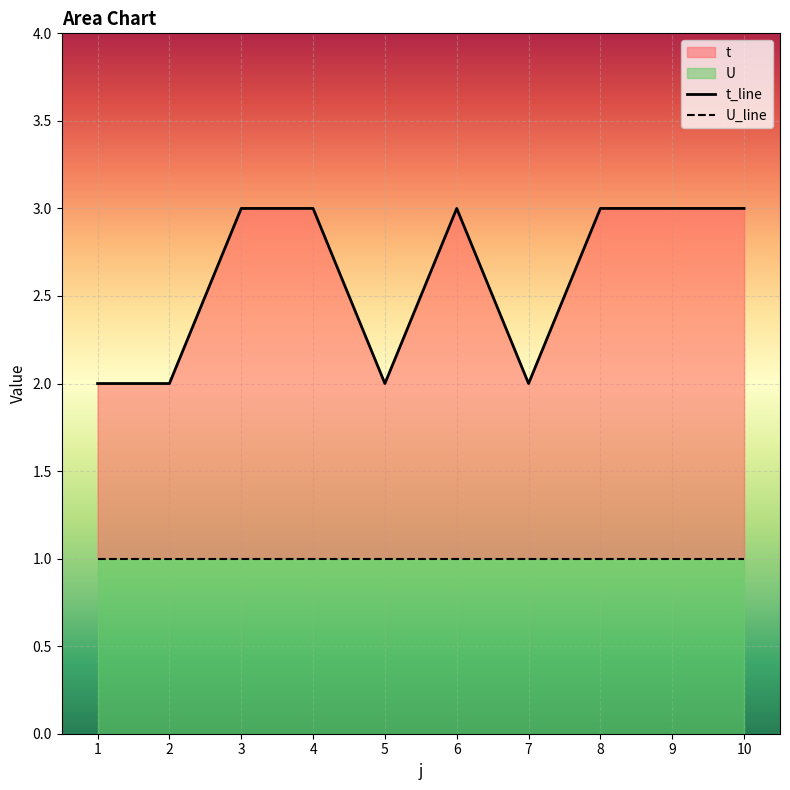

Which category has the highest value across all series?

3